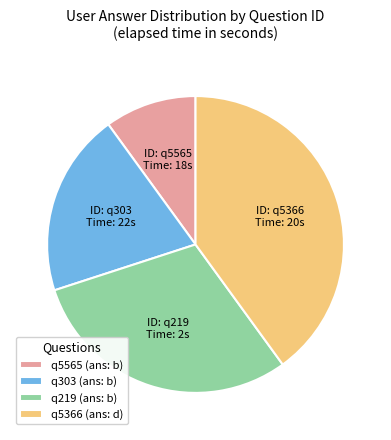

True or false: q303 accounts for 9% of the total.

False